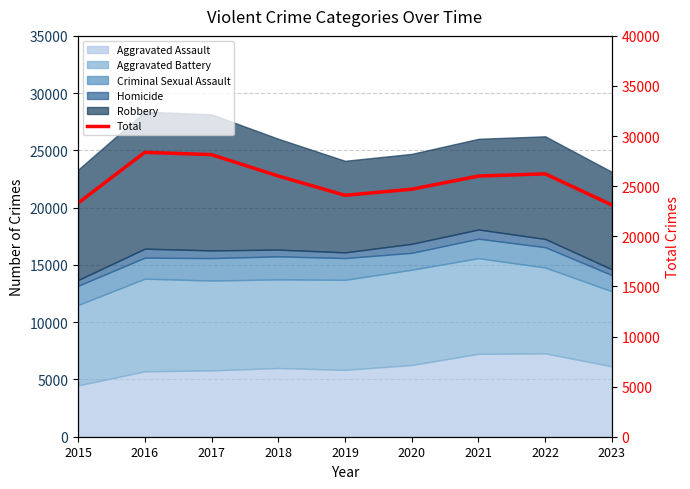

What is the average value?

25558